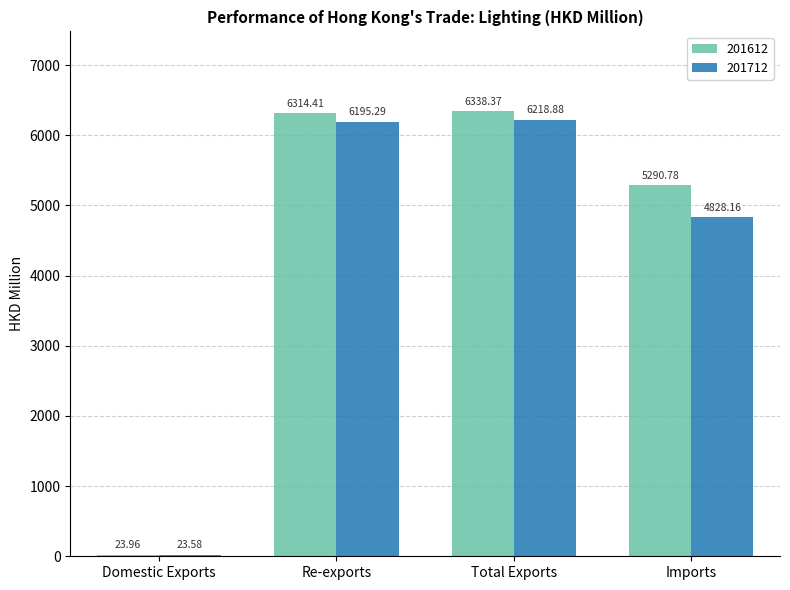

What position from the left is Domestic Exports?

1